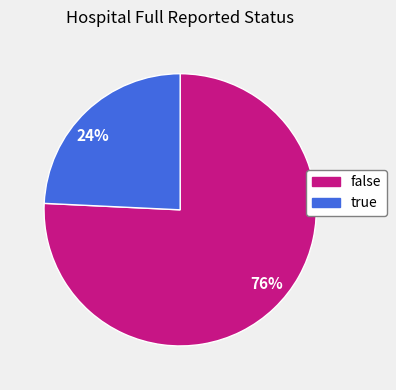

Does false account for over 50% of the chart?

Yes